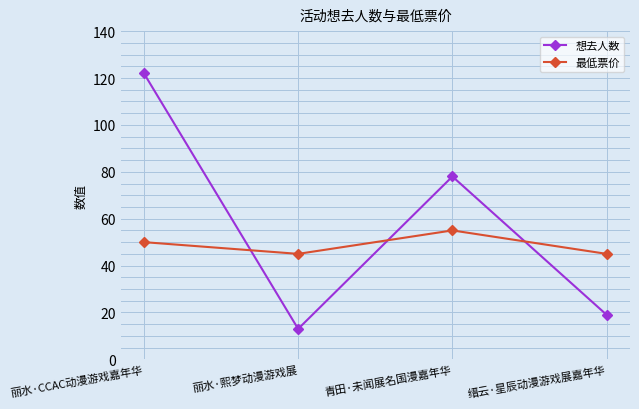

What position from the right is 缙云·星辰动漫游戏展嘉年华?

1